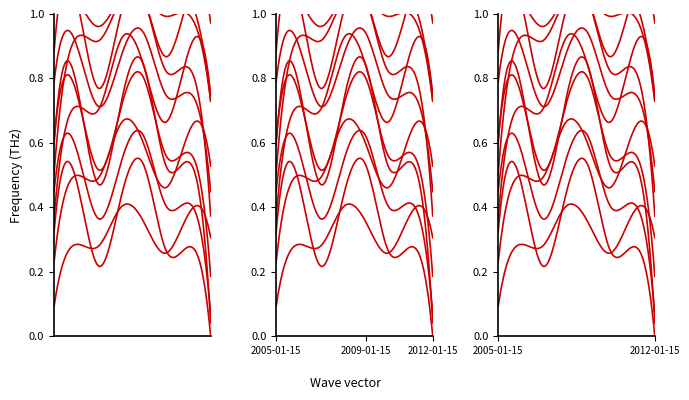

At which category does the chart reach its peak across all series?

2009-01-15